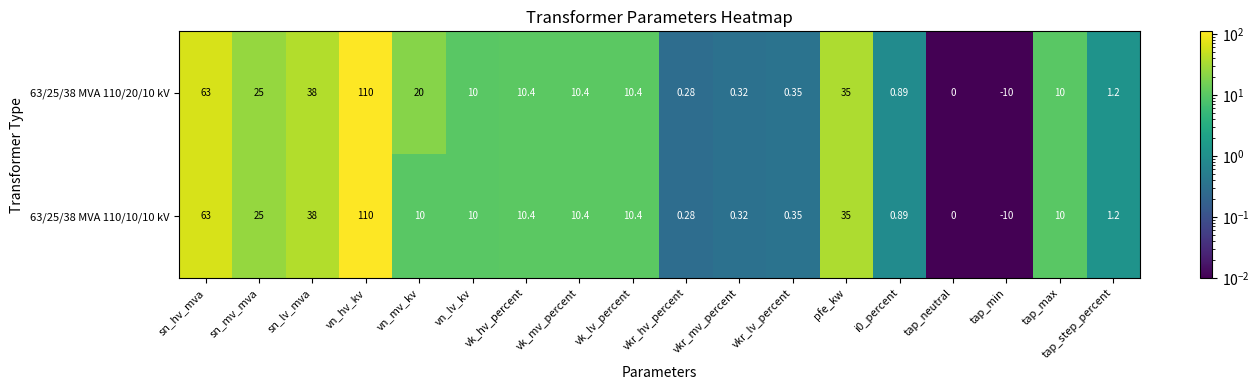

Is the value of 63/25/38 MVA 110/10/10 kV at vk_mv_percent greater than the value of 63/25/38 MVA 110/20/10 kV at i0_percent?

Yes